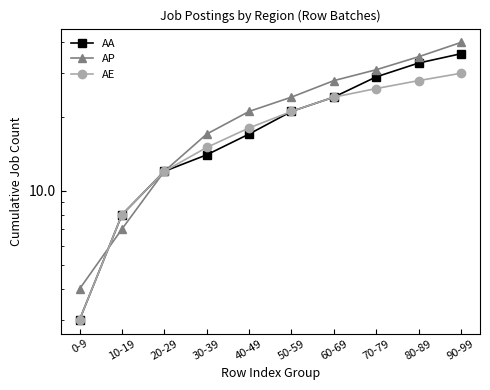

What is the value of the AA point at the 9th from the left?

33